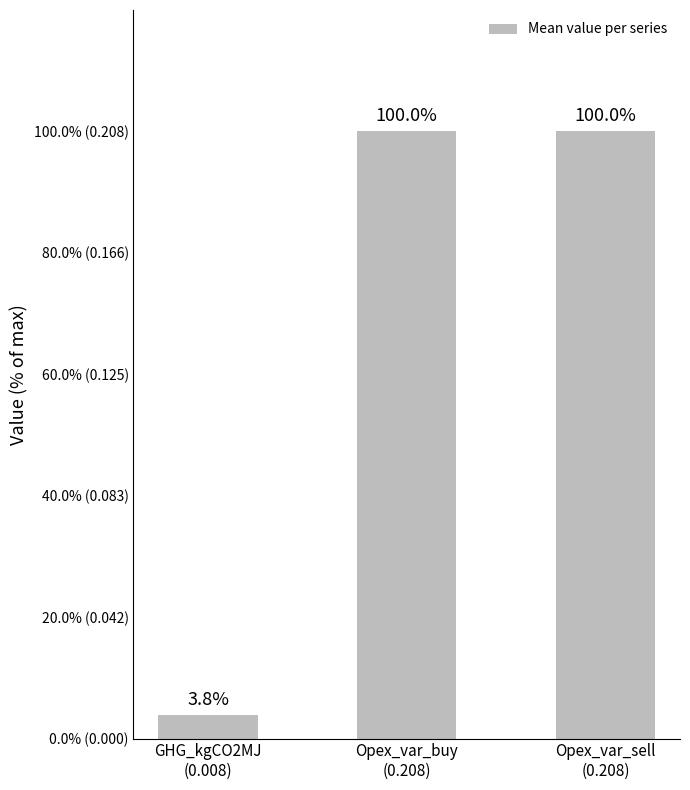

Rank the categories by value from lowest to highest.

GHG_kgCO2MJ
(0.008), Opex_var_buy
(0.208), Opex_var_sell
(0.208)